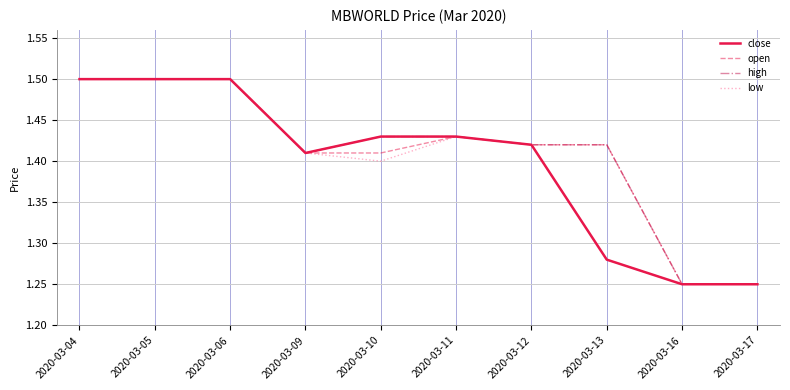

What is the highest value of the high series?

1.5